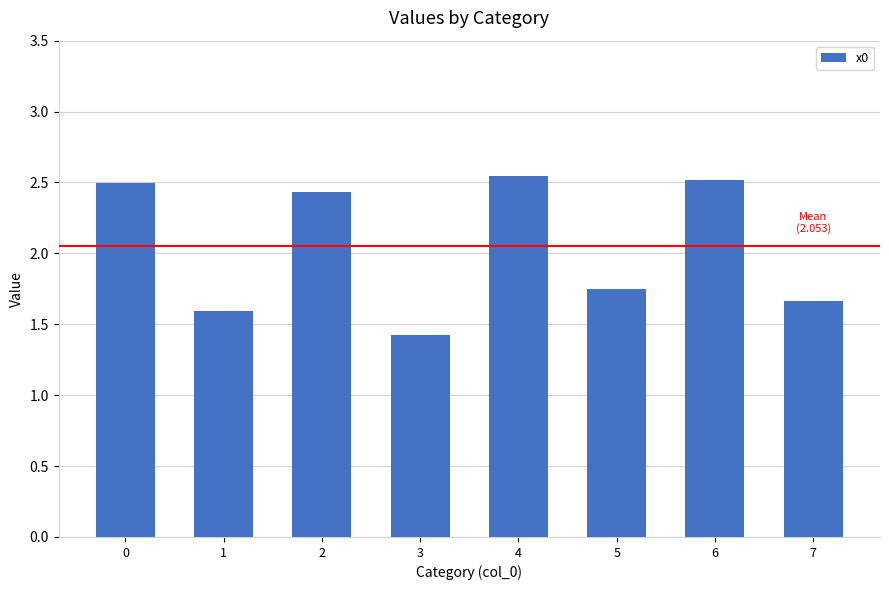

What is the value of the 3rd bar from the left?

2.4